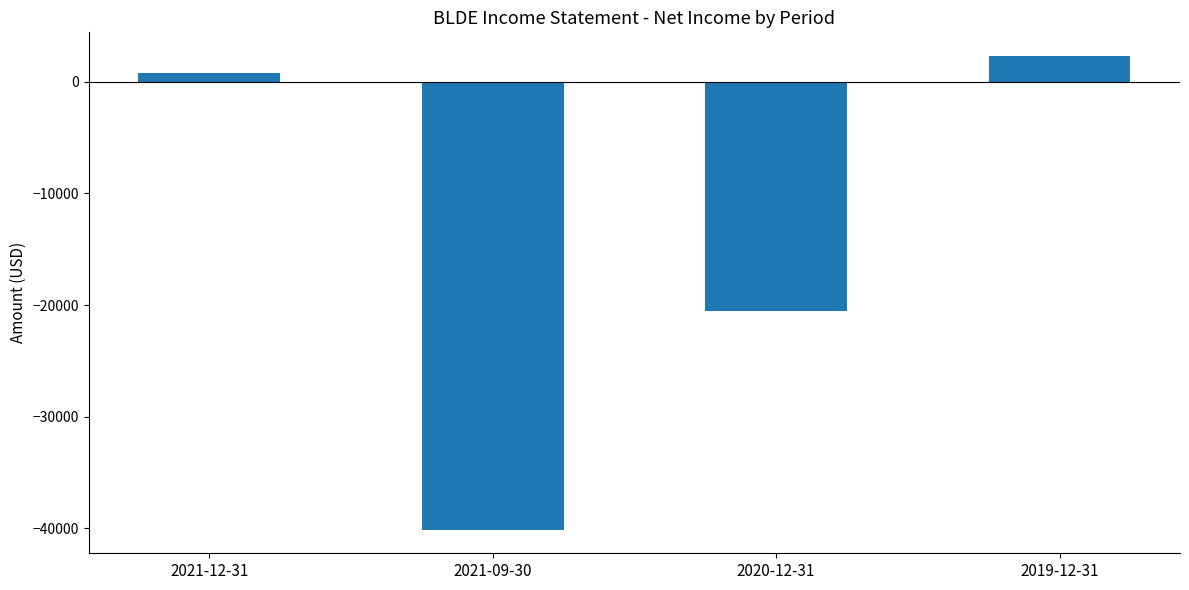

At which label is the value closest to -18900?

2020-12-31